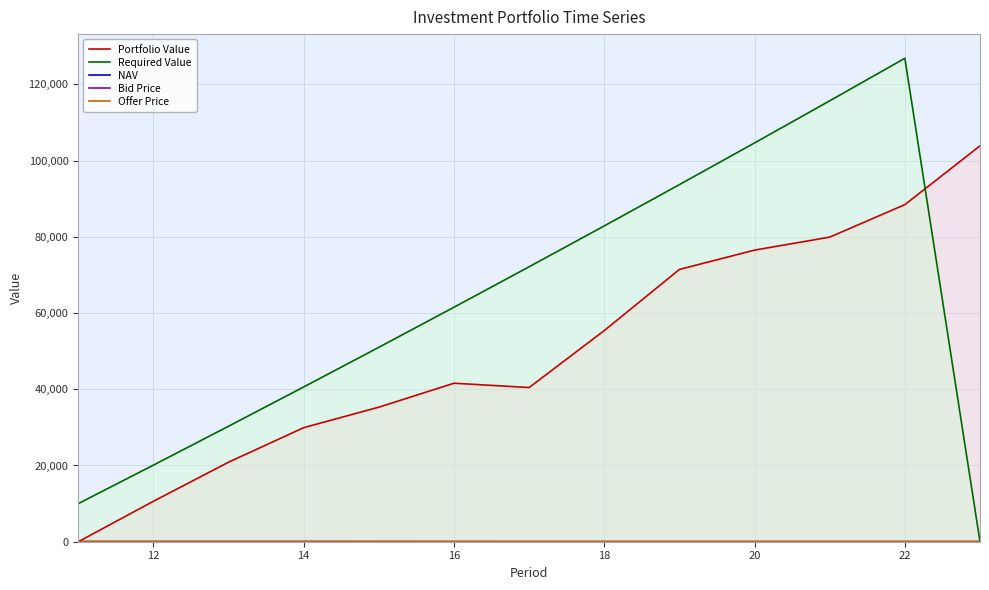

What is the maximum value for NAV?

23.2